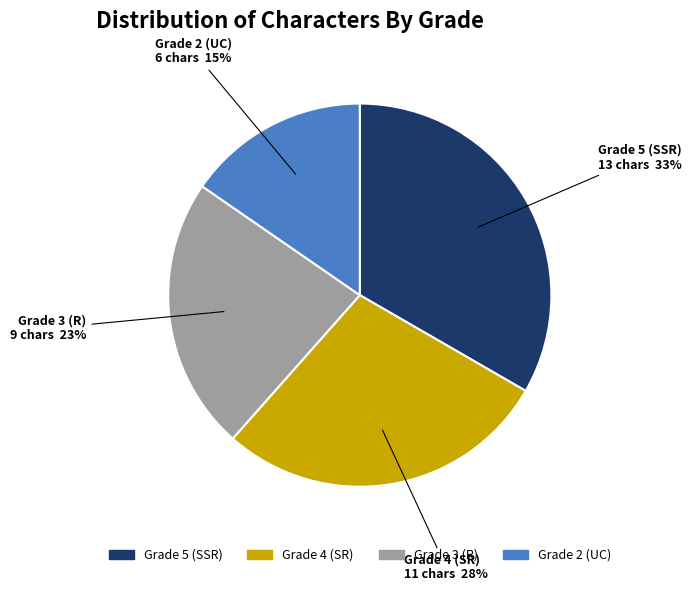

Which slice is the largest?

Grade 5 (SSR)